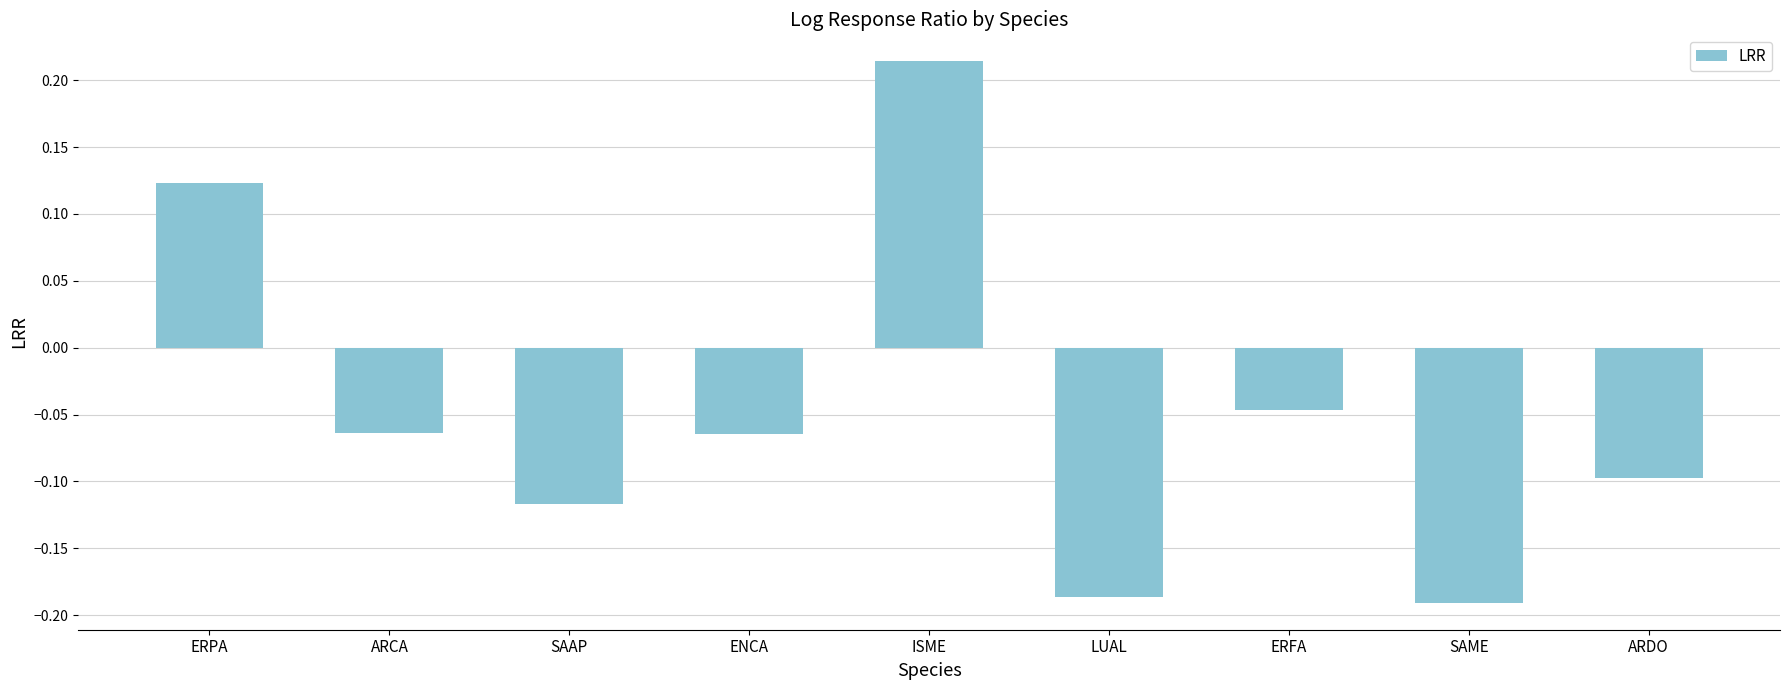

At which label does the data first exceed 0?

ERPA